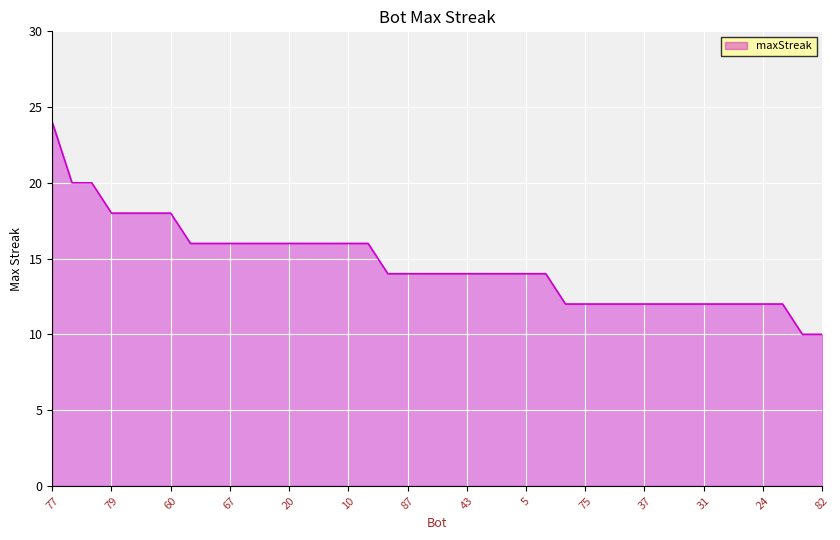

How many distinct data groups are displayed?

1